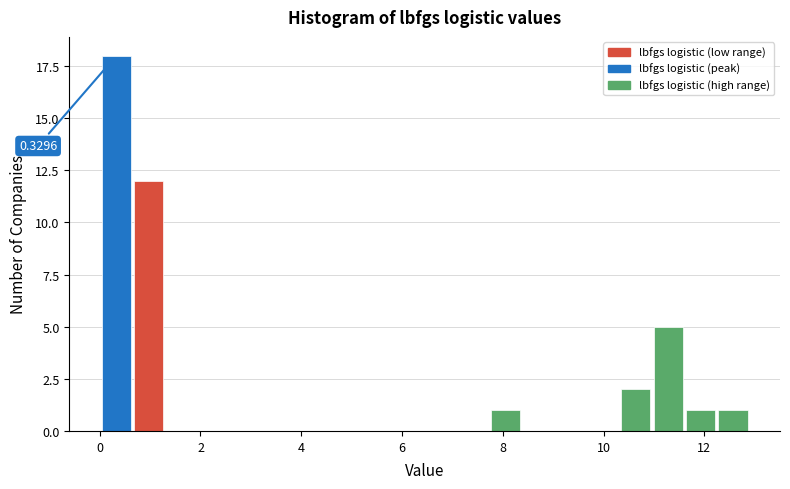

Around what value on the x-axis is the tallest bar? Give the approximate position of its centre, as read against the axis.

0.4